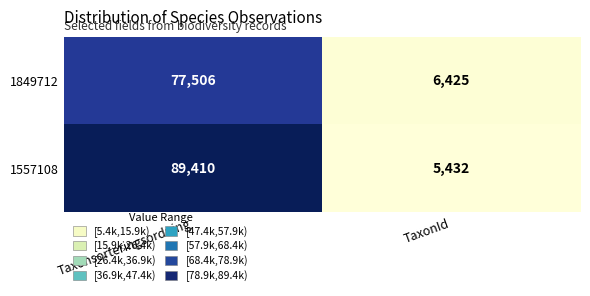

Rank the series by their average value, from highest to lowest.

1557108, 1849712